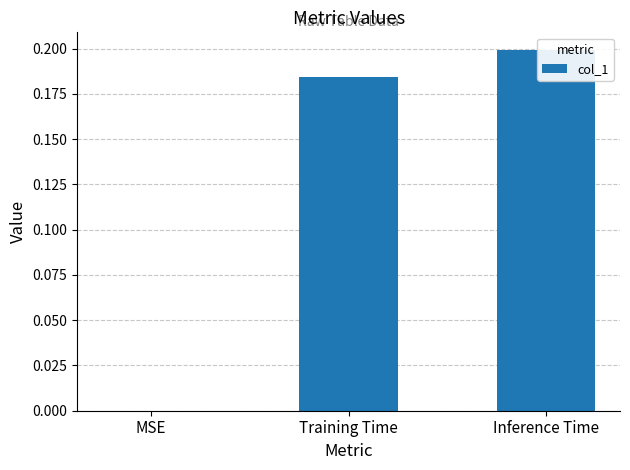

The value at Inference Time is 0.1. True or false?

False